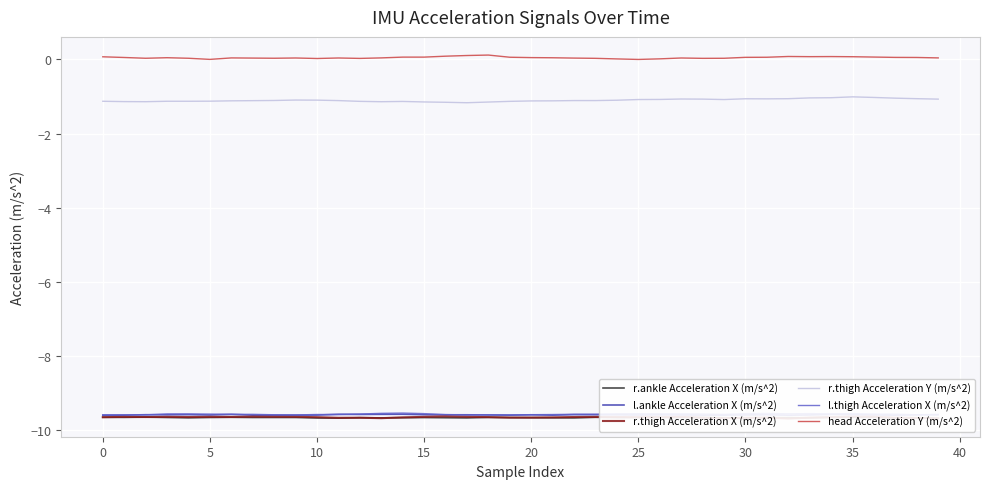

Is the value of l.ankle Acceleration X (m/s^2) at 28 greater than the value of r.thigh Acceleration Y (m/s^2) at 15?

No